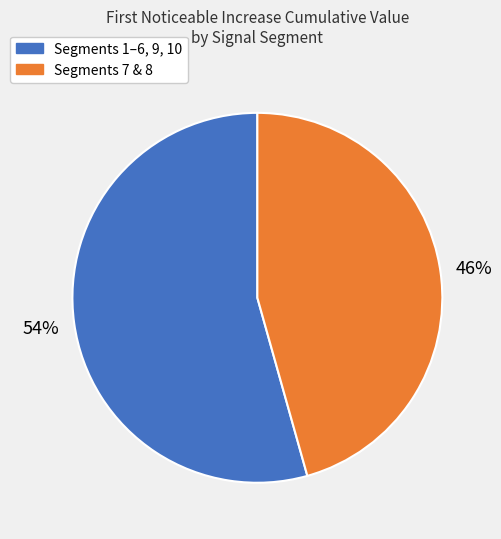

To the nearest percent, what is the average slice percentage?

50%